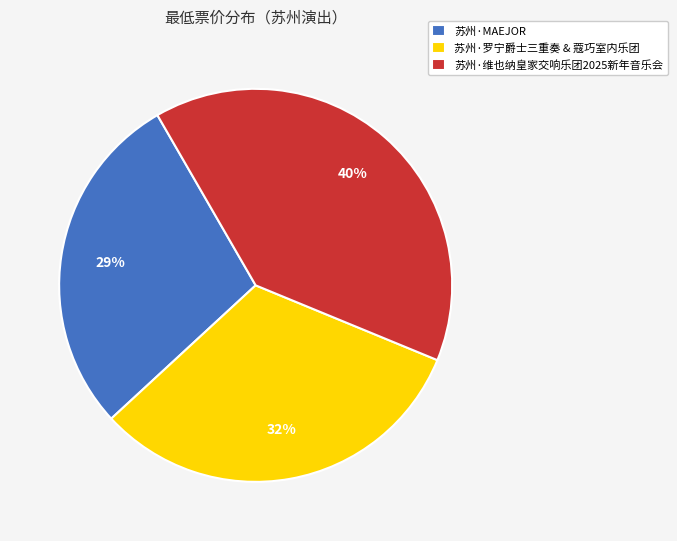

Combined, do 苏州·罗宁爵士三重奏 & 蔻巧室内乐团 and 苏州·维也纳皇家交响乐团2025新年音乐会 account for over 50%?

Yes